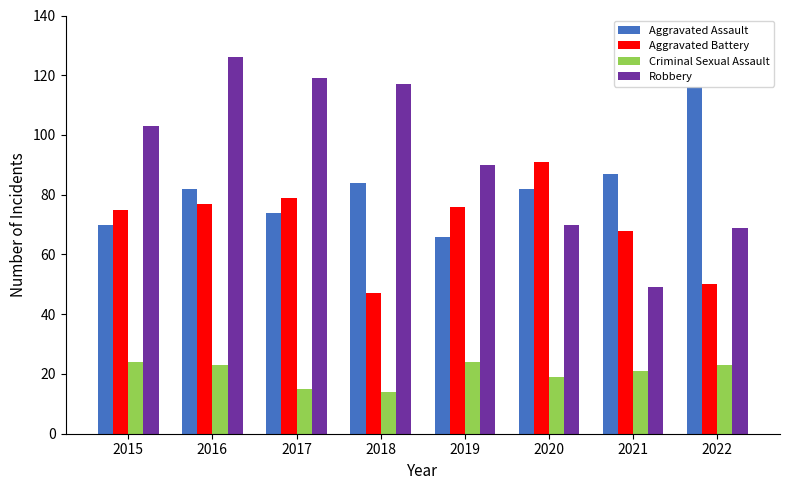

At which category does the chart reach its peak across all series?

2016